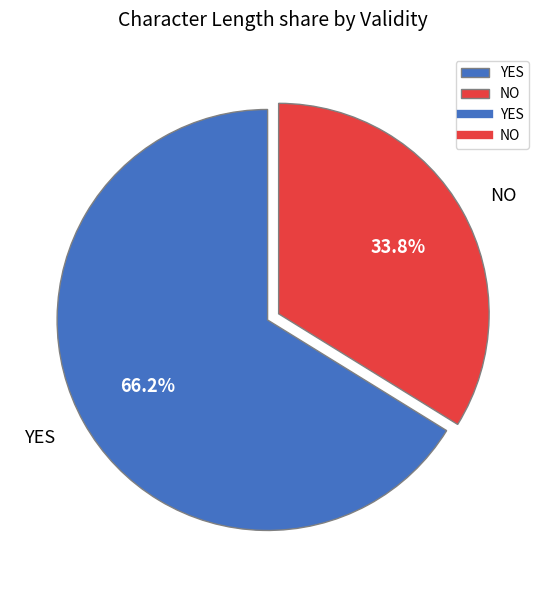

Which slice is the largest?

YES